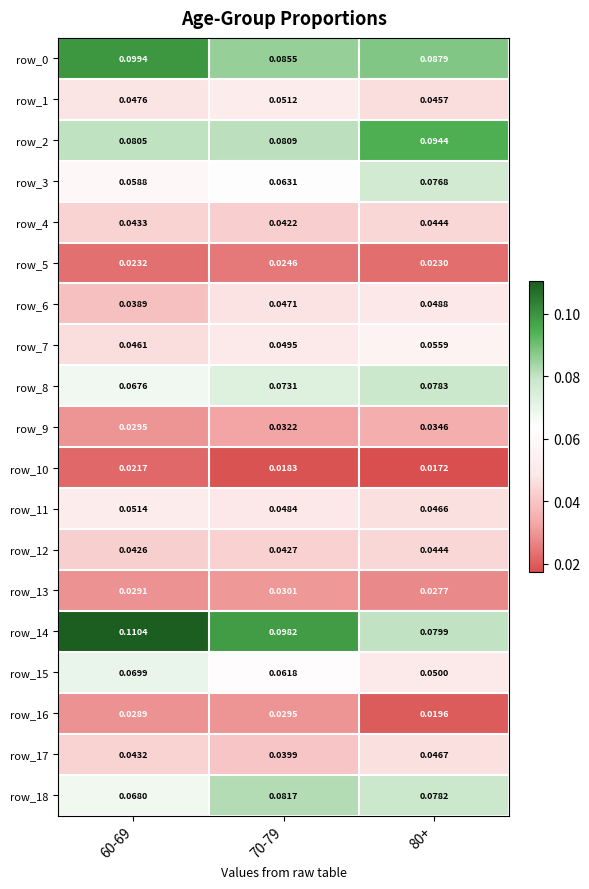

At how many categories does at least one series exceed 0?

3